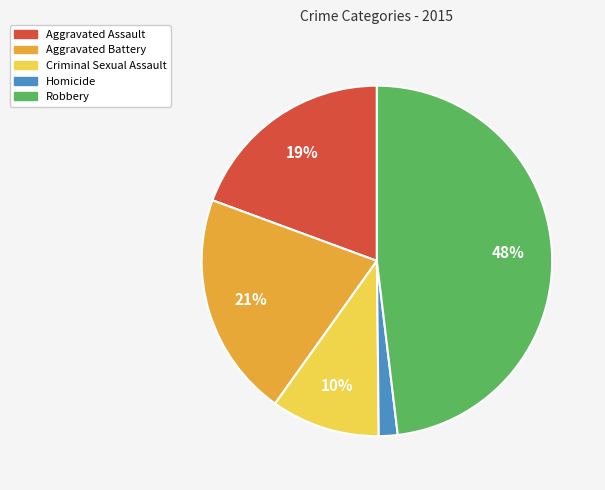

Which has a higher value, Criminal Sexual Assault or Aggravated Battery?

Aggravated Battery